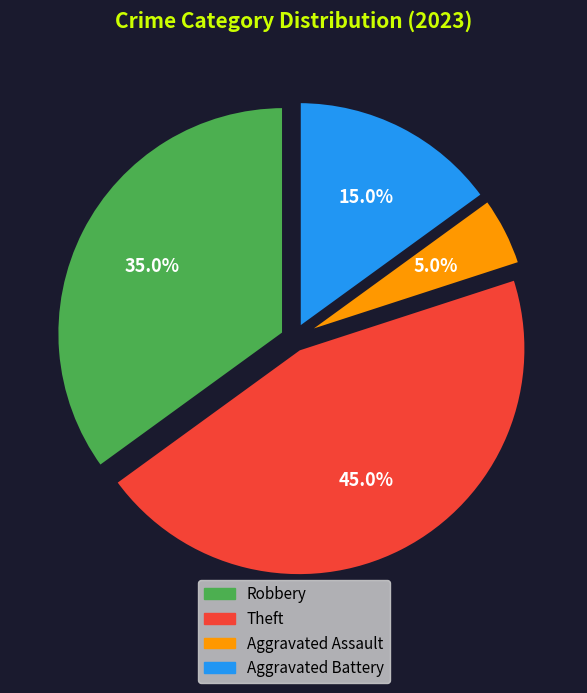

Does any single category account for the majority?

No